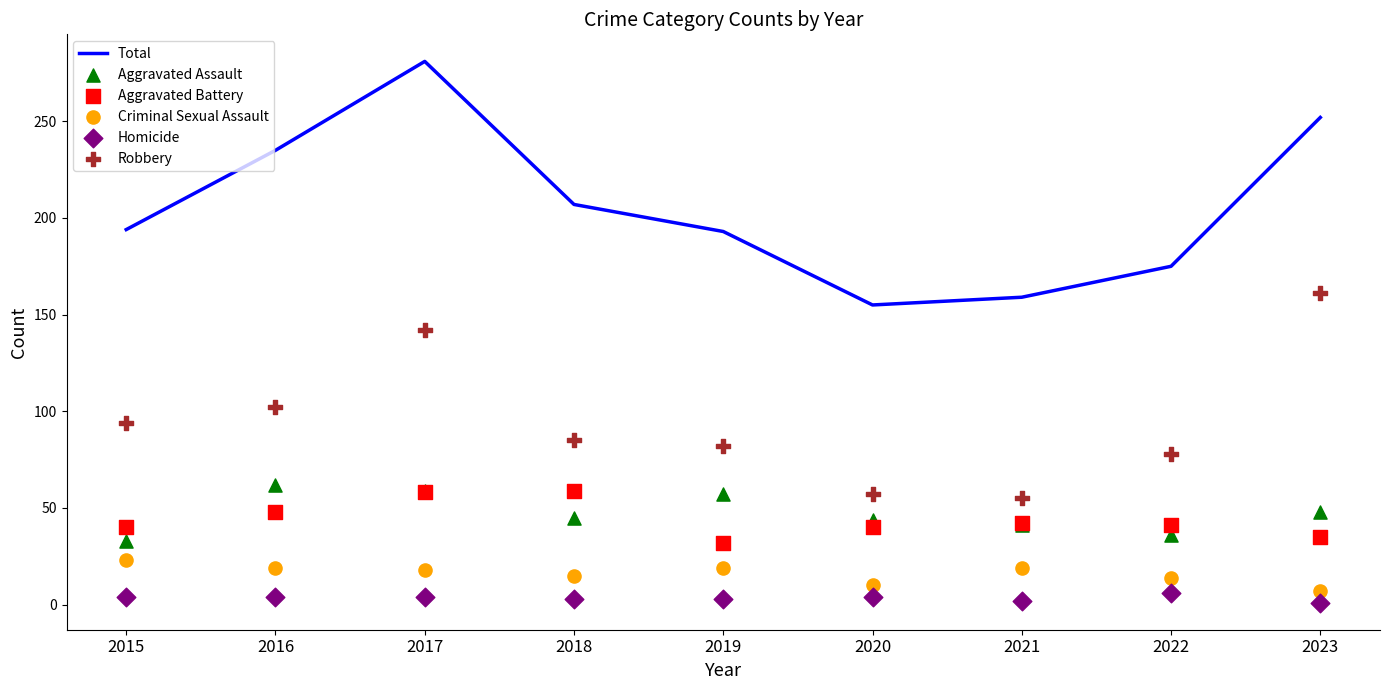

What are all the series names shown in the legend?

Total, Aggravated Assault, Aggravated Battery, Criminal Sexual Assault, Homicide, Robbery